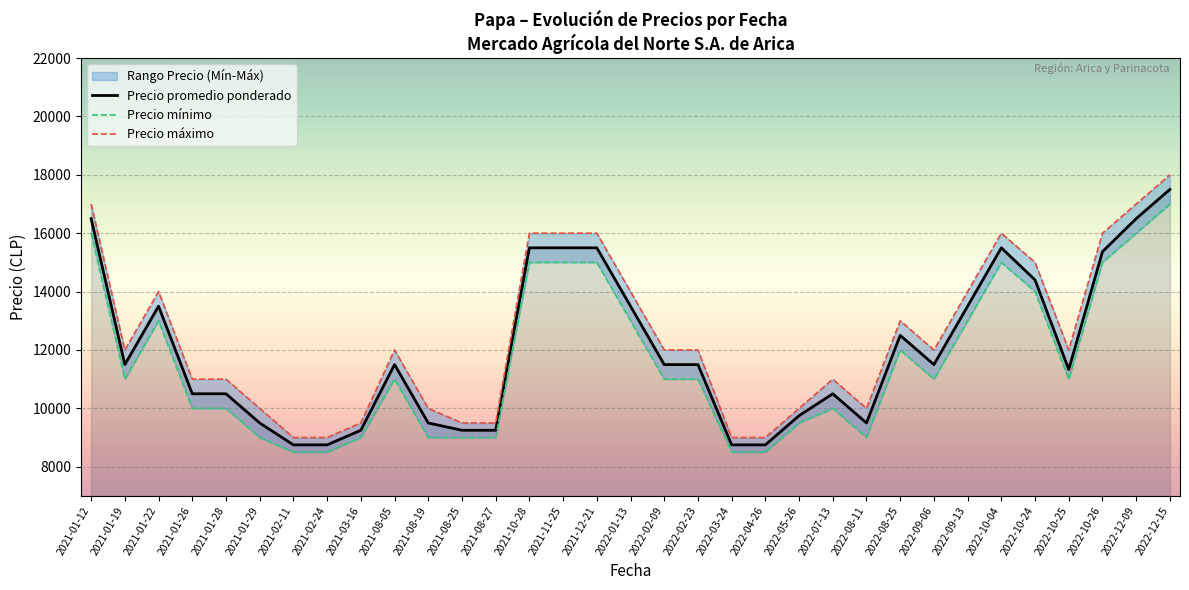

What is the lowest value of the Precio máximo series?

9000